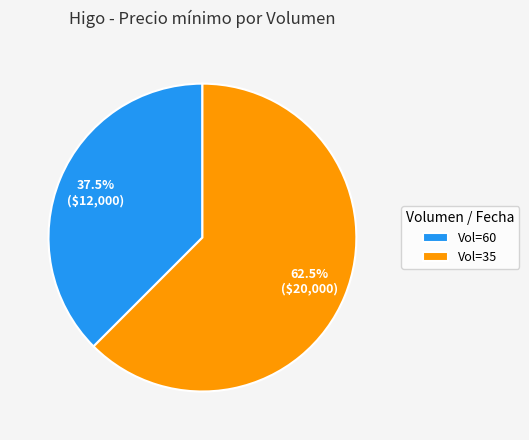

How many segments does this pie chart have?

2